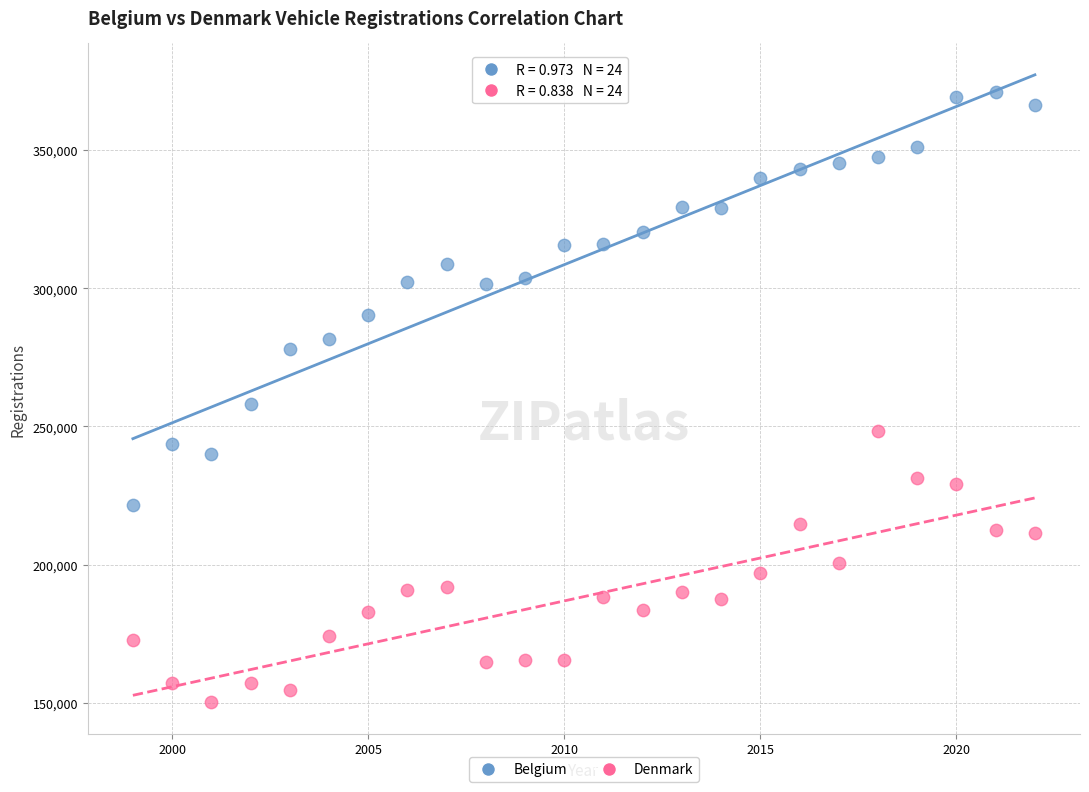

Which series has the widest spread of Y values?

Belgium